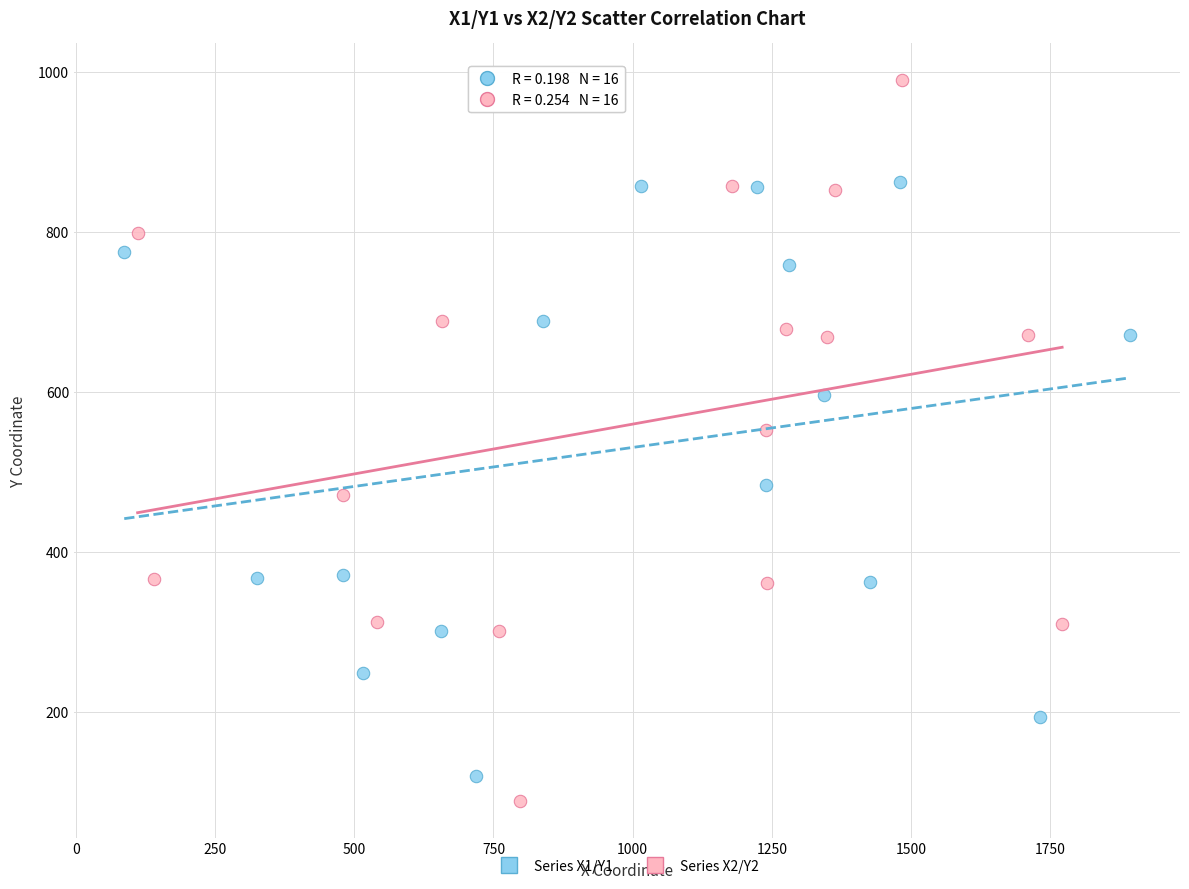

Which series has the largest Y range (max minus min)?

Series X2/Y2